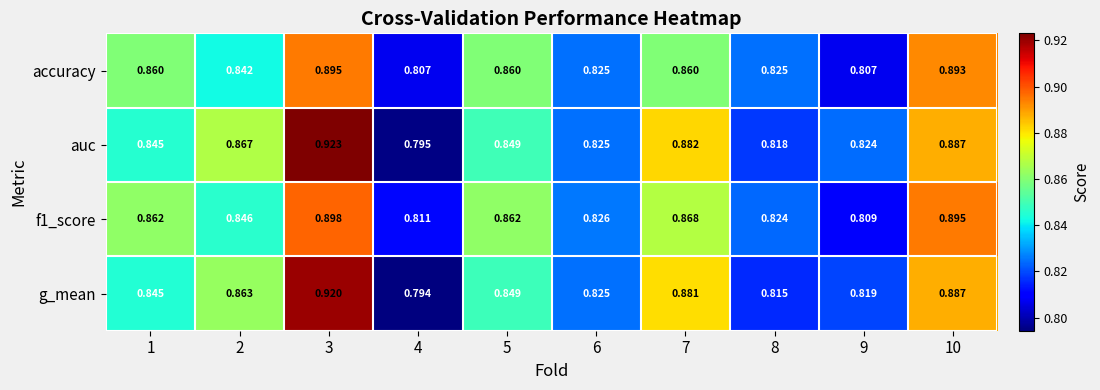

Which series changed the most between 4 and 6?

g_mean